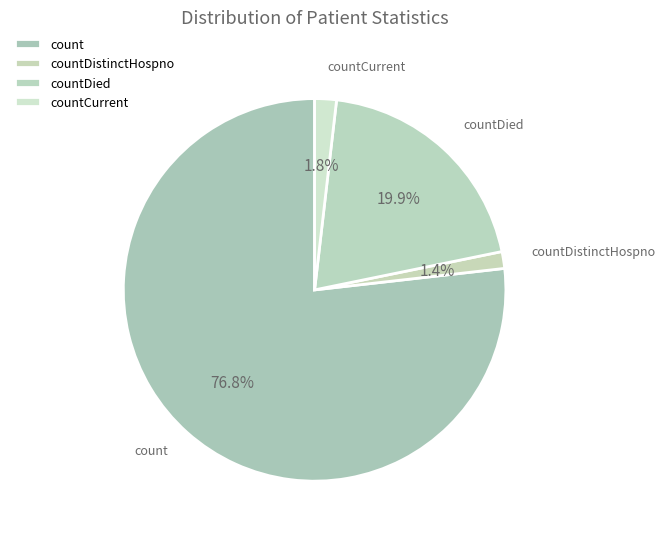

Which slice is the largest?

count